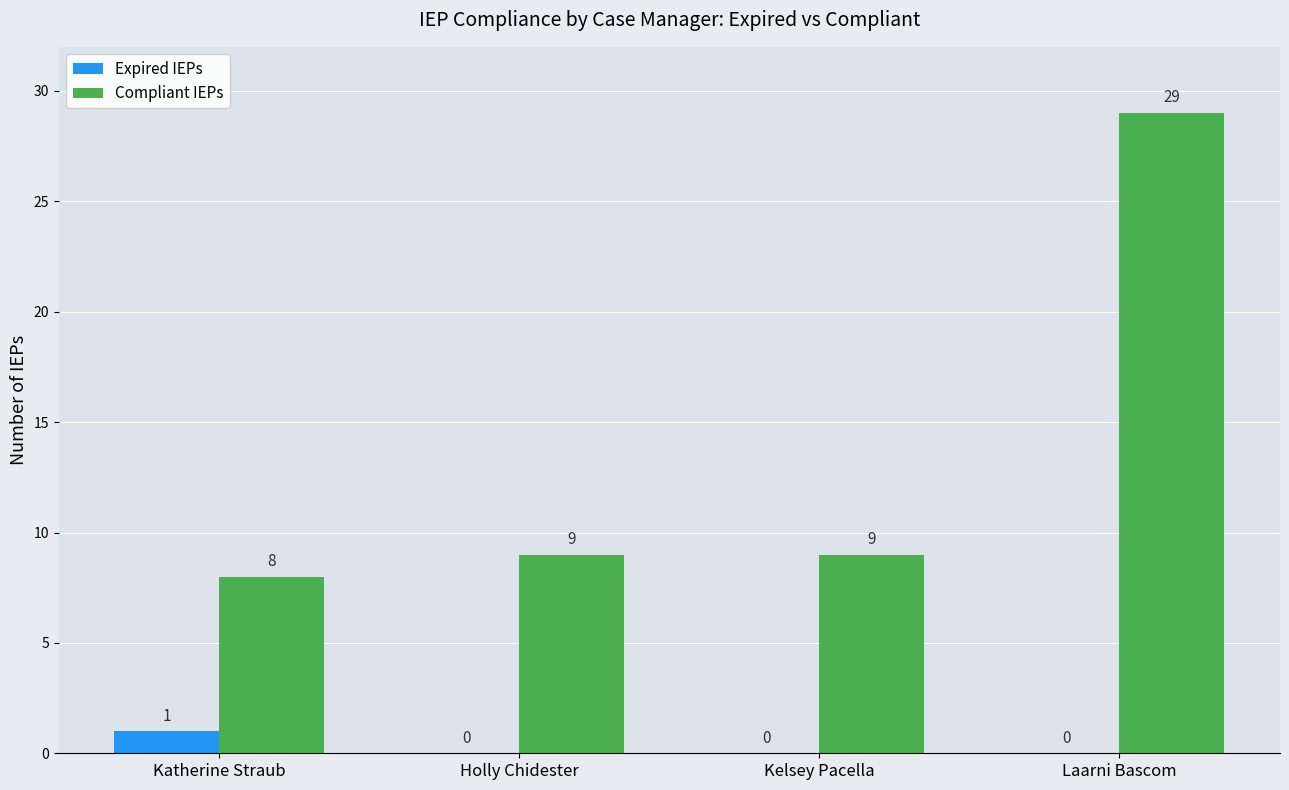

The Expired IEPs series shows 1 at Holly Chidester. True or false?

False